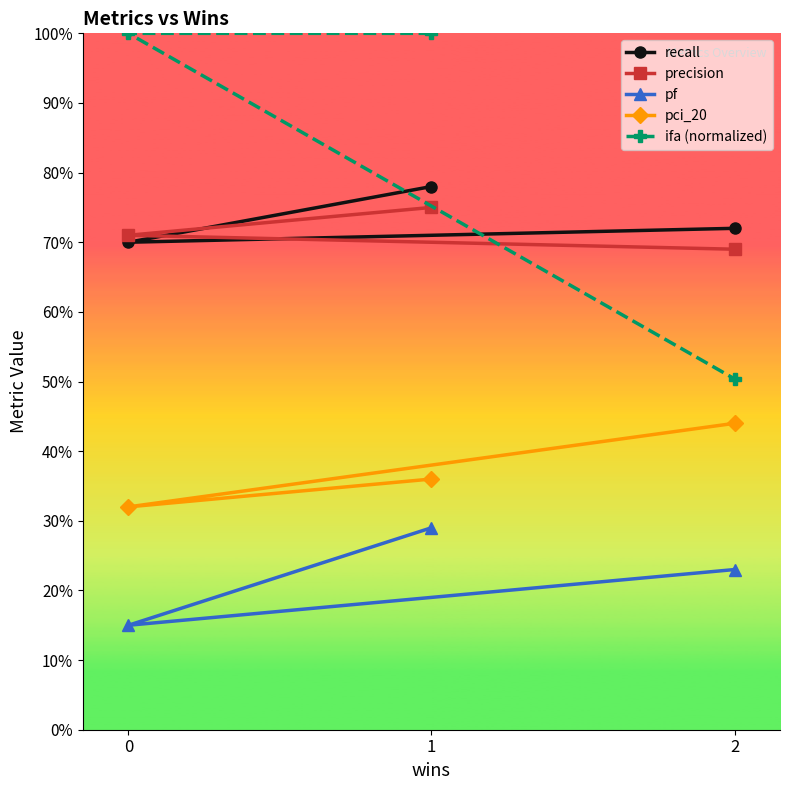

What is the sum of the pci_20 values at 1 and 2?

0.8